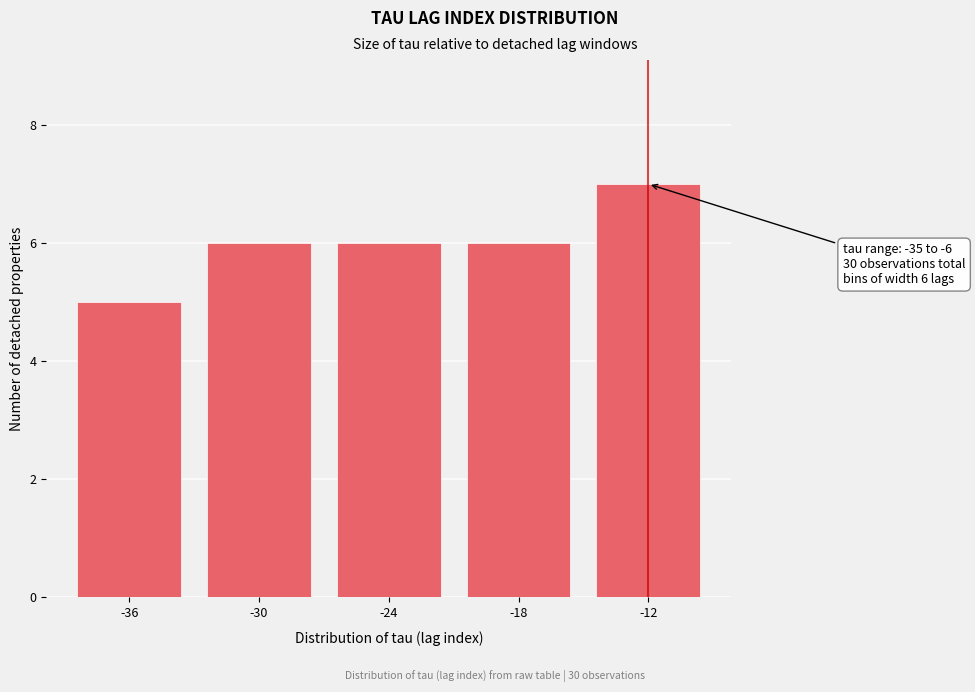

Reading left to right, transcribe all the data shown in this chart.

5	6	6	6	7